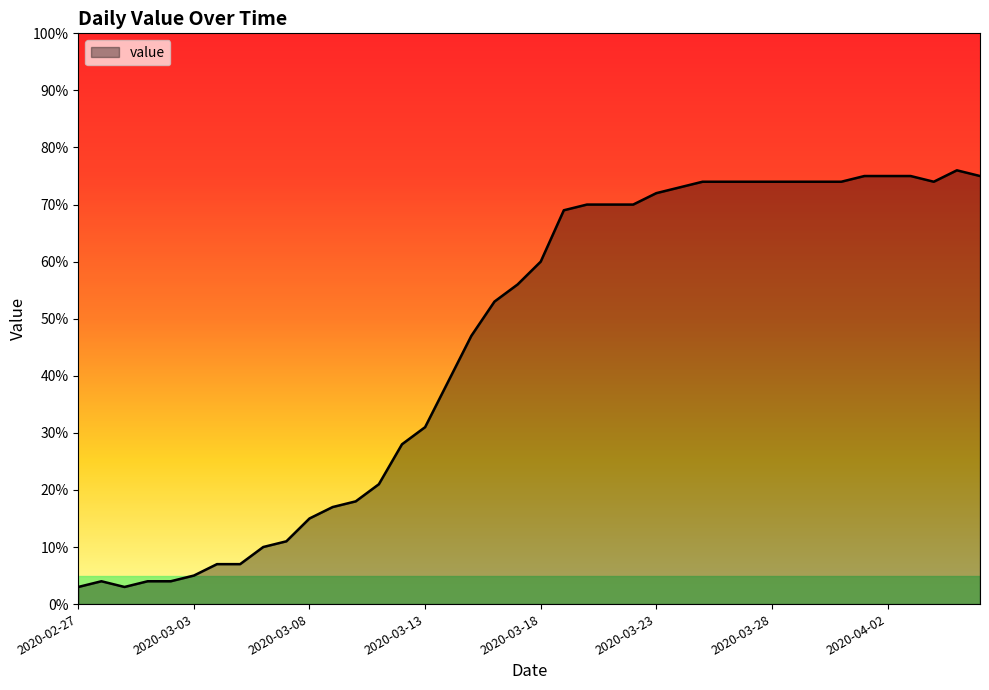

What is the maximum value shown in the chart?

76